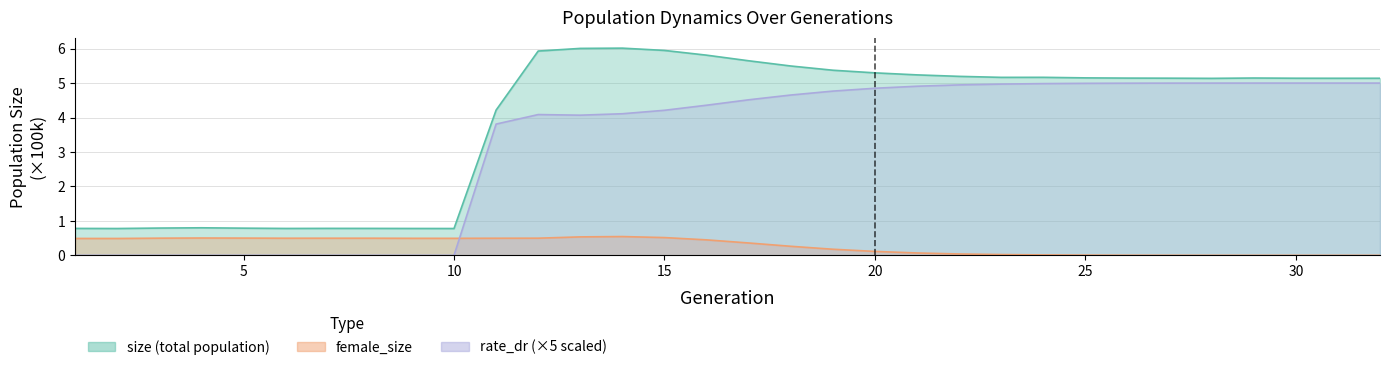

Reading right to left, list all the values displayed in this chart.

size: 32=5.1	31=5.1	30=5.1	29=5.1	28=5.1	27=5.1	26=5.1	25=5.2	24=5.2	23=5.2	22=5.2	21=5.2	20=5.3	19=5.4	18=5.5	17=5.6	16=5.8	15=5.9	14=6.0	13=6.0	12=5.9	11=4.2	10=0.8	9=0.8	8=0.8	7=0.8	6=0.8	5=0.8	4=0.8	3=0.8	2=0.8	1=0.8
female_size: 32=0.0	31=0.0	30=0.0	29=0.0	28=0.0	27=0.0	26=0.0	25=0.0	24=0.0	23=0.0	22=0.0	21=0.1	20=0.1	19=0.2	18=0.3	17=0.4	16=0.5	15=0.5	14=0.5	13=0.5	12=0.5	11=0.5	10=0.5	9=0.5	8=0.5	7=0.5	6=0.5	5=0.5	4=0.5	3=0.5	2=0.5	1=0.5
rate_dr: 32=5.0	31=5.0	30=5.0	29=5.0	28=5.0	27=5.0	26=5.0	25=5.0	24=5.0	23=5.0	22=4.9	21=4.9	20=4.8	19=4.8	18=4.7	17=4.5	16=4.4	15=4.2	14=4.1	13=4.1	12=4.1	11=3.8	10=0.0	9=0.0	8=0.0	7=0.0	6=0.0	5=0.0	4=0.0	3=0.0	2=0.0	1=0.0